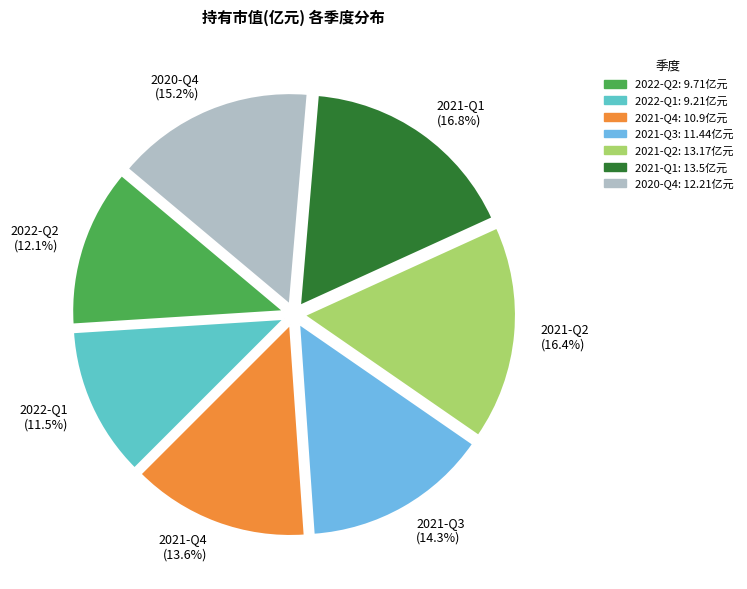

To the nearest percent, what is the difference between the 2022-Q1 and 2021-Q1 slice percentages?

5%